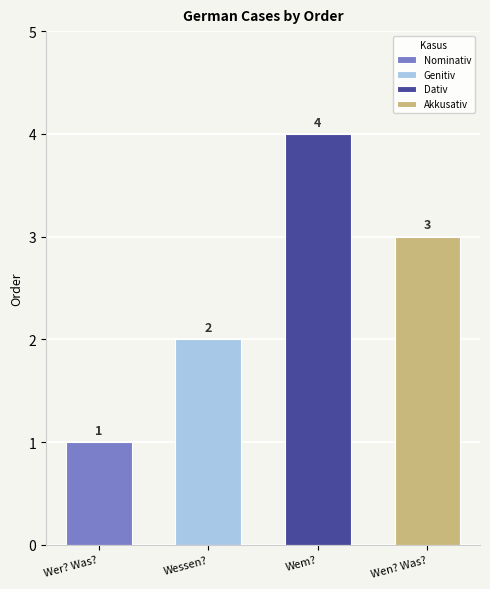

Is it true that the value at Wen? Was? is 3?

True